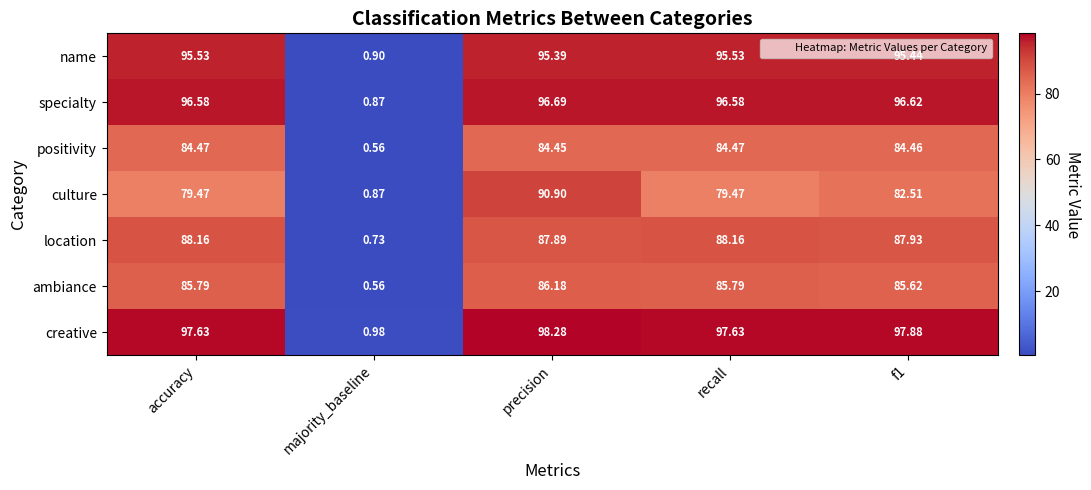

Where does the specialty series first go above 96?

accuracy